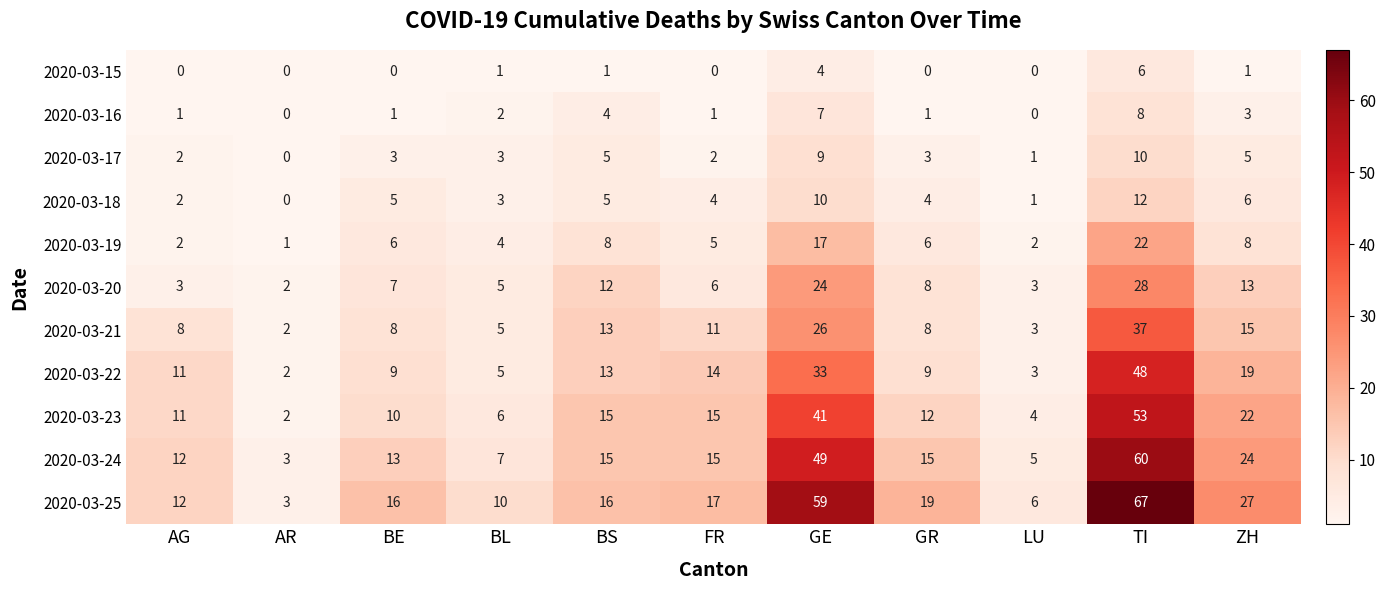

What is the average value of the 2020-03-18 series?

5